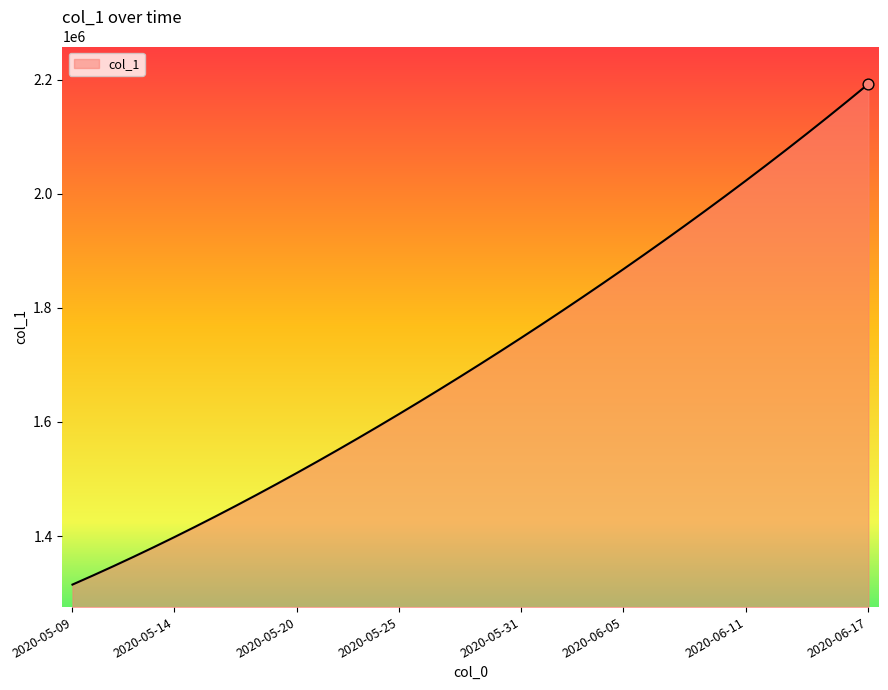

What is the difference between the maximum and minimum values?

877091.0